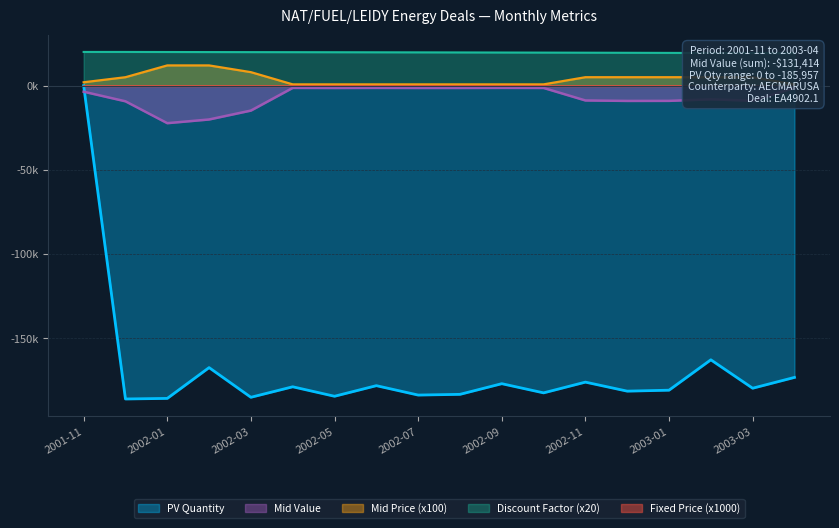

At which category is the sum across all series the highest?

2001-11